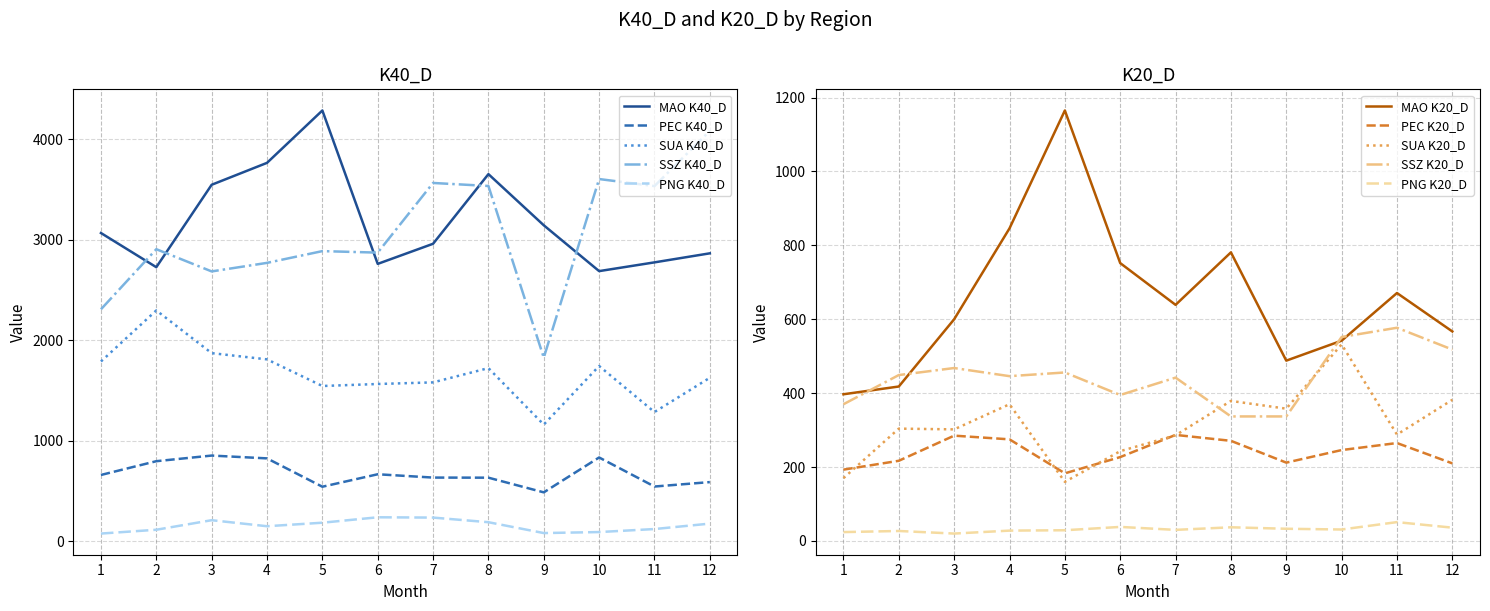

What is the sum of all SUA K40_D values?

19976